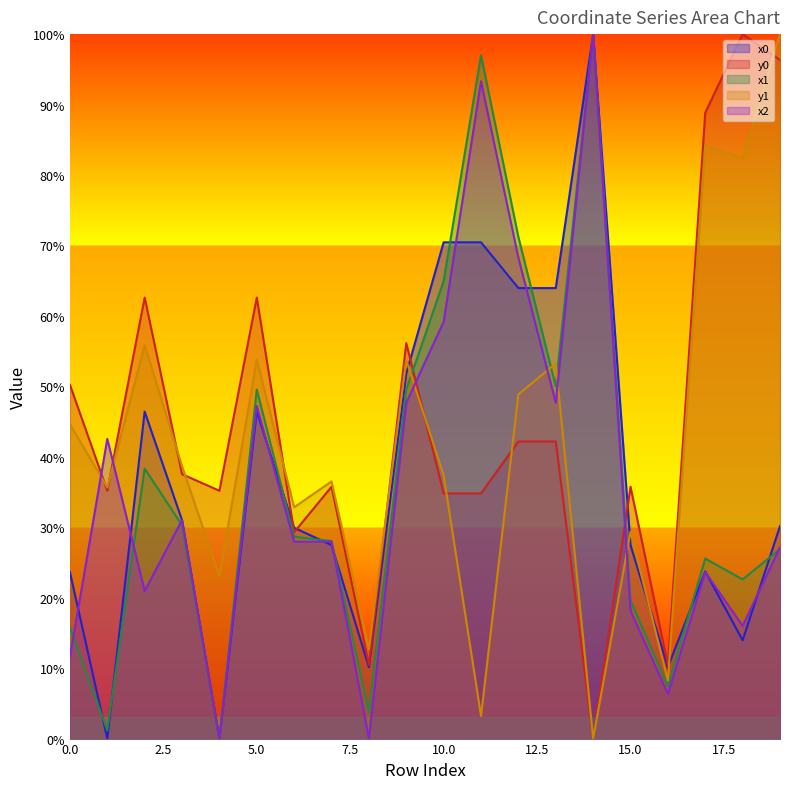

In y0, how many points are higher than both neighbors (excluding endpoints)?

6